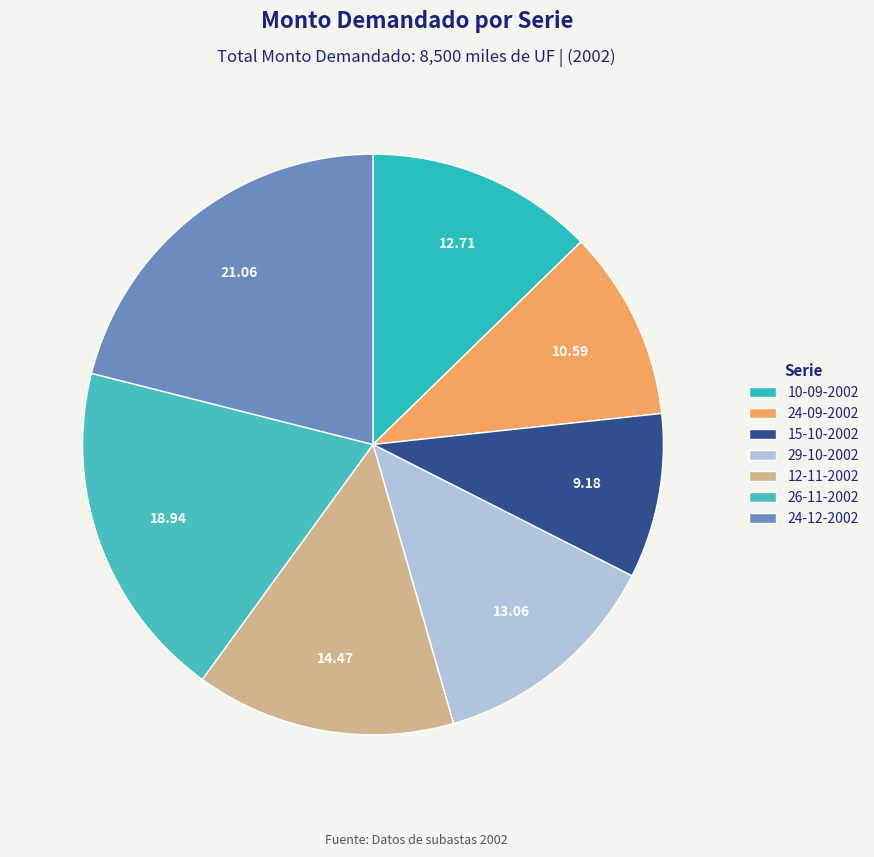

What is the change in value from 24-09-2002 to 29-10-2002?

+210